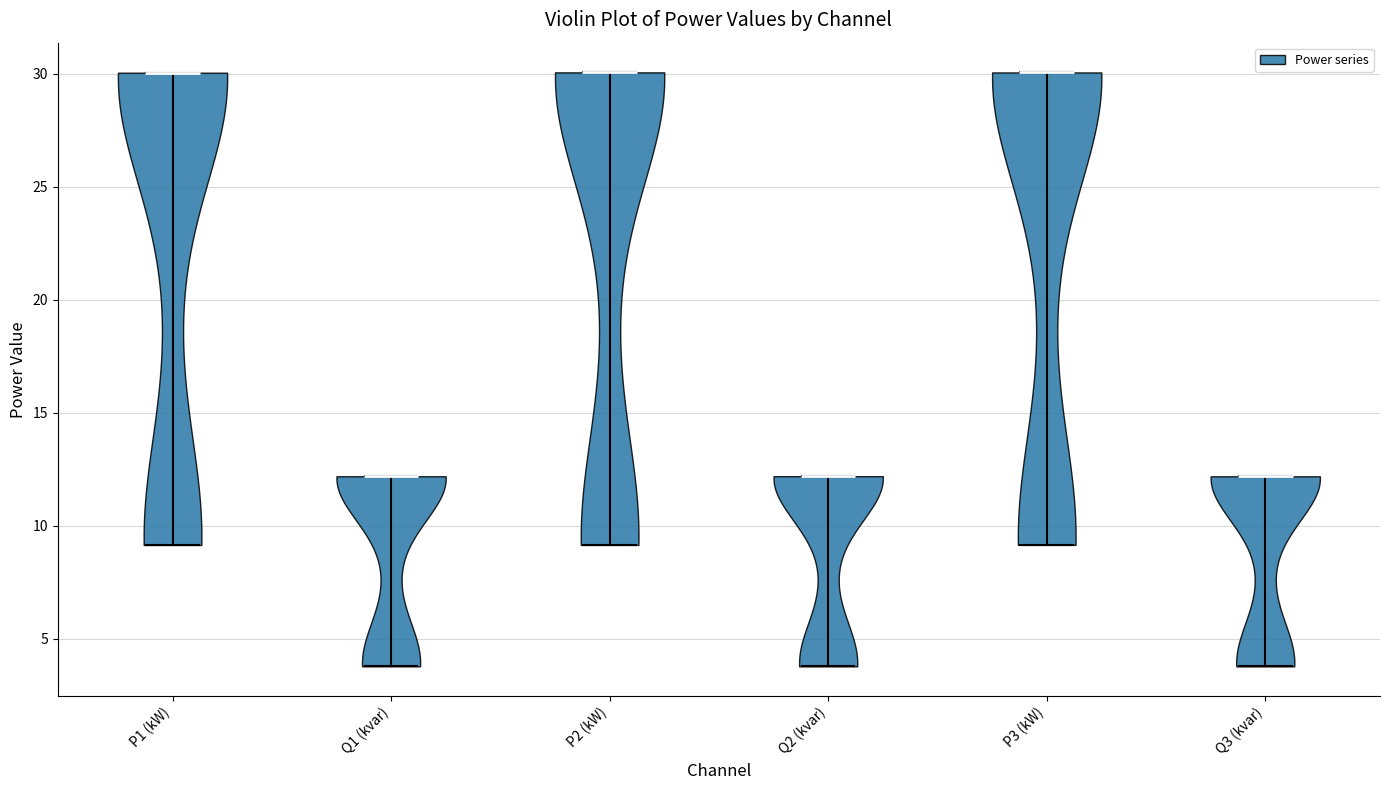

Reading left to right, read every violin against the y-axis: where its median line is, and the lowest and highest points it reaches. The values are not printed on the chart, so give them approximately, as read against the axis.

P1 (kW): median line 30, lowest point 9, highest point 30
Q1 (kvar): median line 12, lowest point 4, highest point 12
P2 (kW): median line 30, lowest point 9, highest point 30
Q2 (kvar): median line 12, lowest point 4, highest point 12
P3 (kW): median line 30, lowest point 9, highest point 30
Q3 (kvar): median line 12, lowest point 4, highest point 12